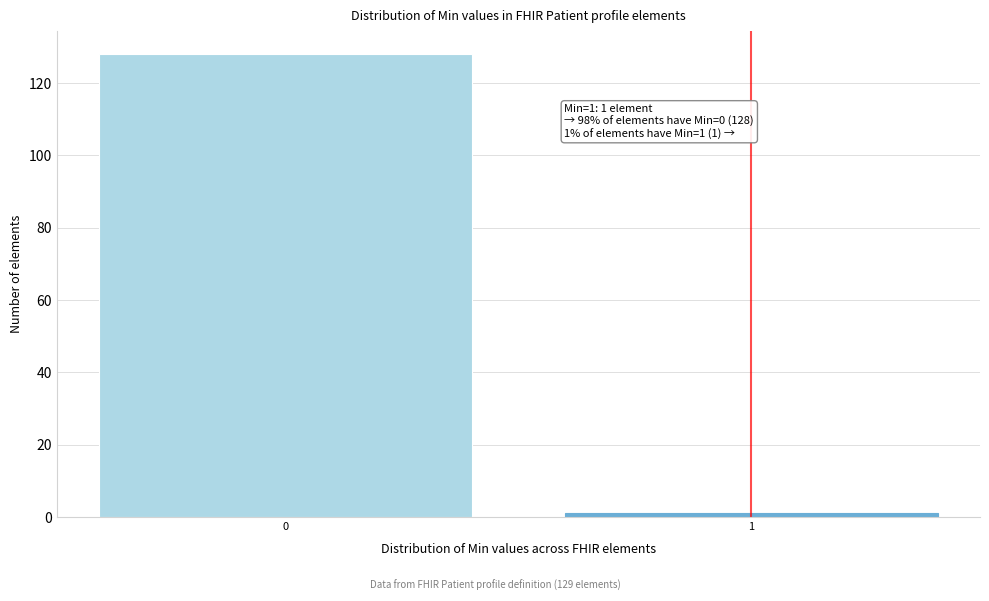

Reading left to right, extract all data points from this chart.

128	1